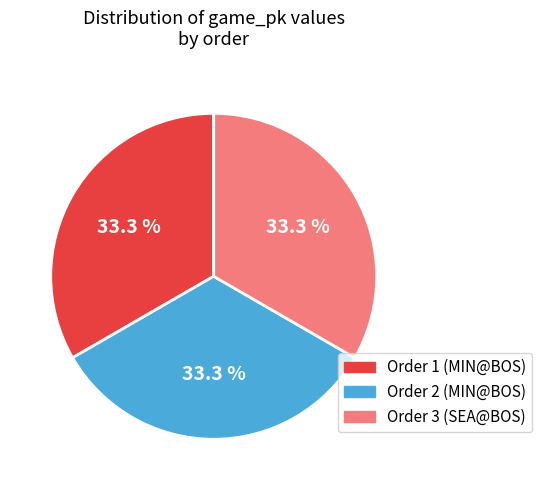

Is there any slice that represents more than half of the pie?

No